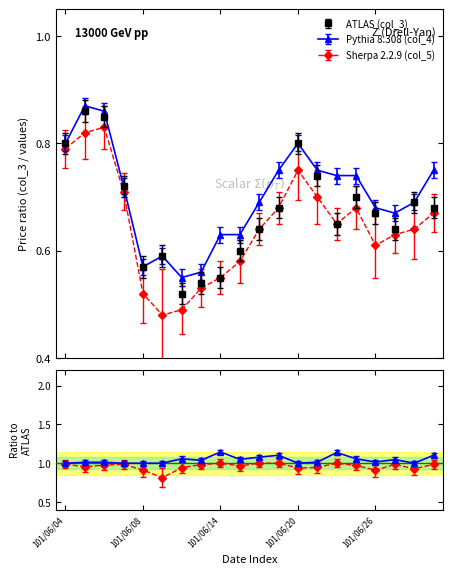

True or false: ATLAS (col_3) and Sherpa 2.2.9 (col_5) intersect in this chart.

False